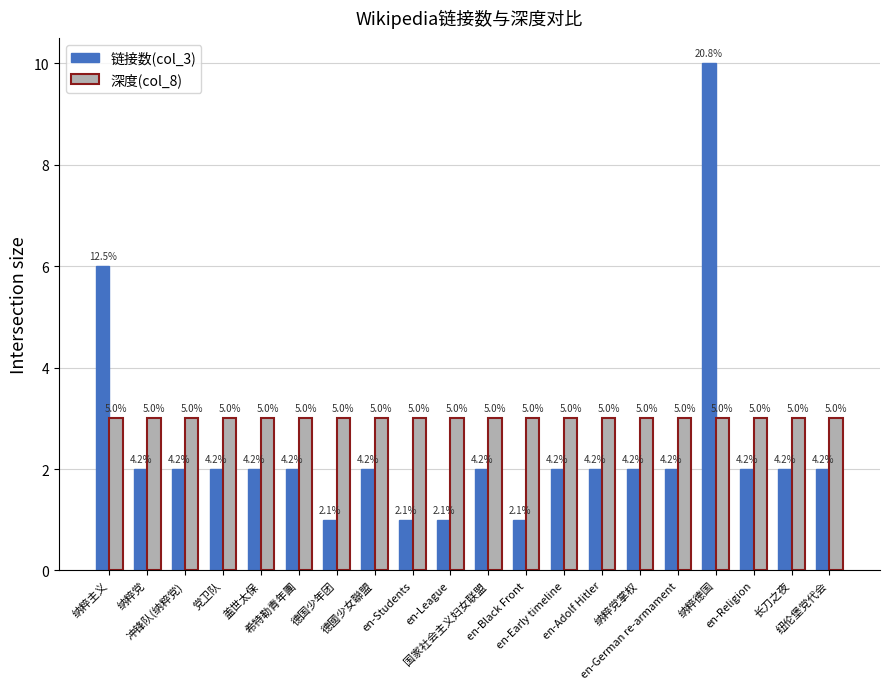

How many groups of bars are there?

20